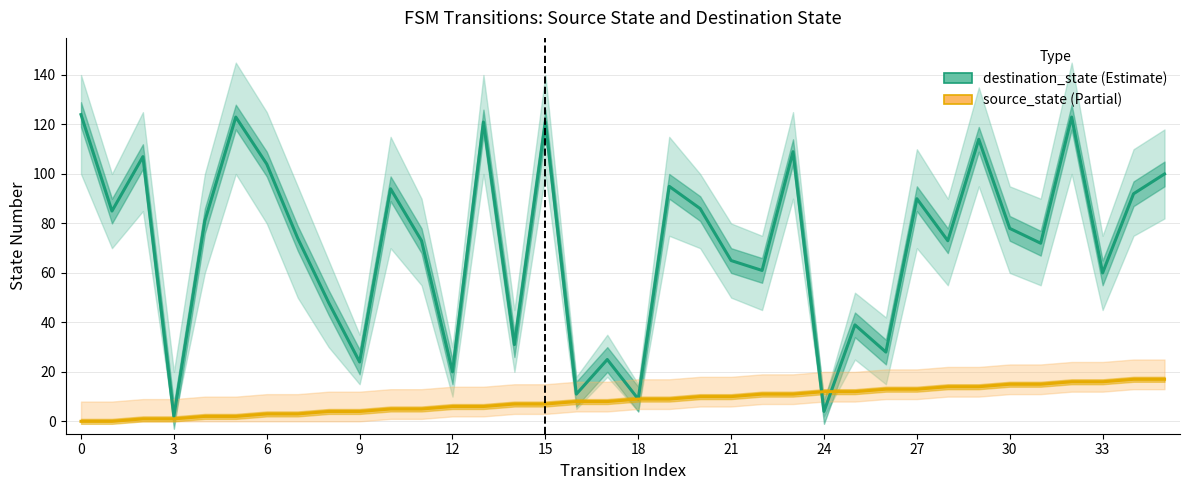

Is the value of source_state at 24 greater than the value of destination_state at 14?

No